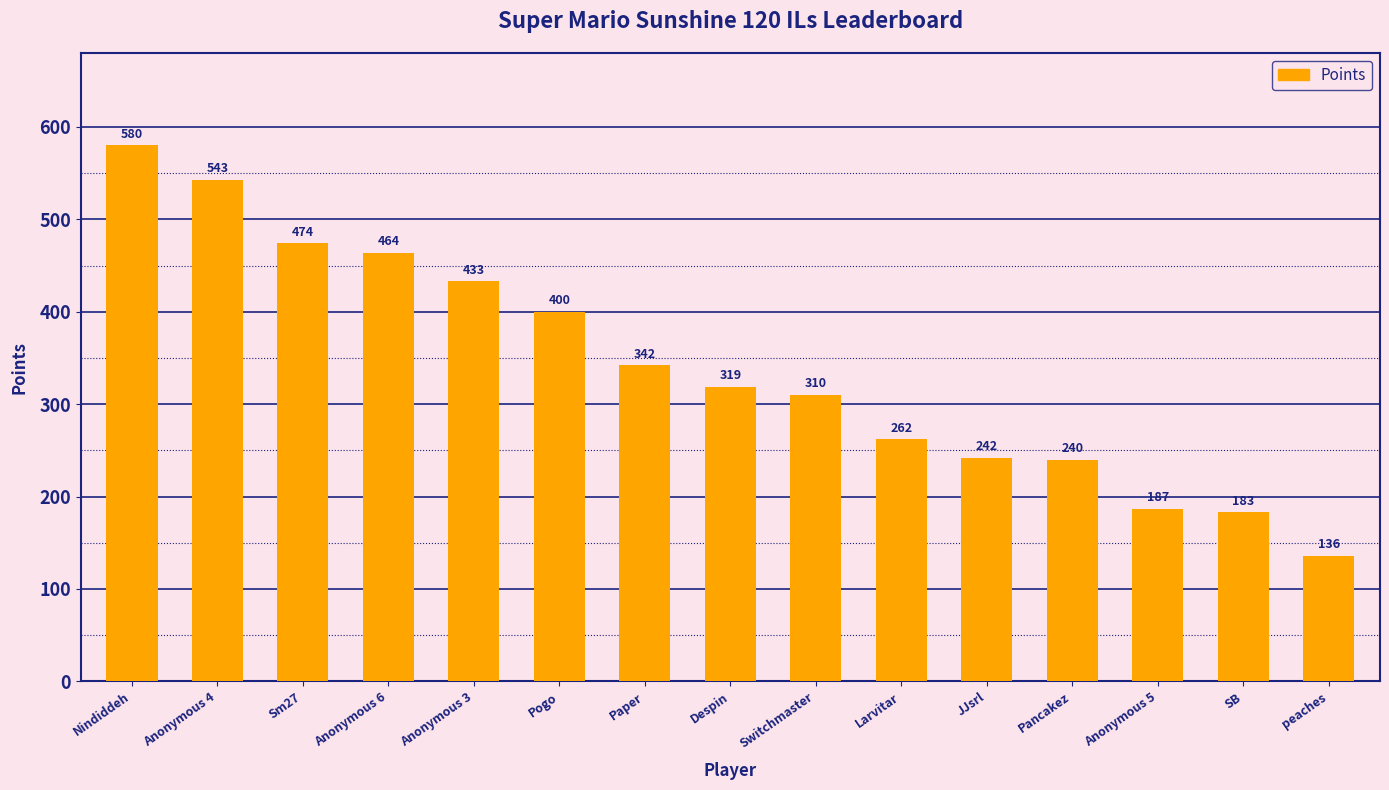

What is the label of the 14th bar from the right?

Anonymous 4